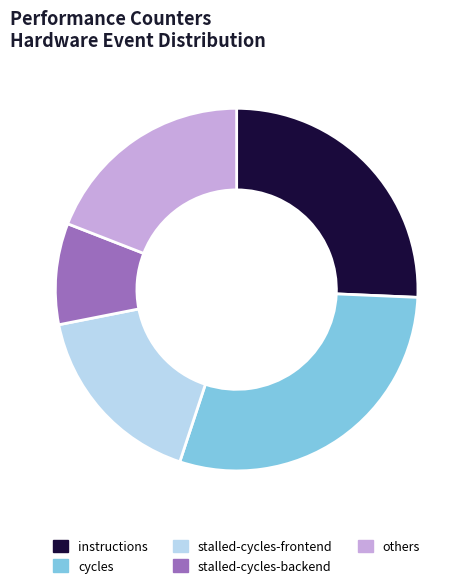

The stalled-cycles-backend slice represents 16% of the pie. True or false?

False